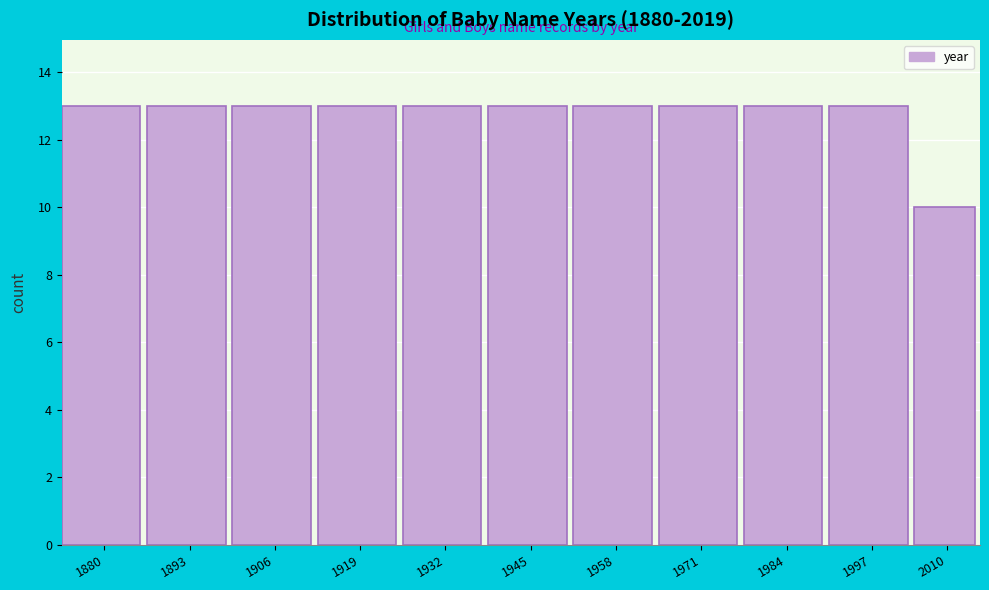

Reading left to right, what are all the values shown in this chart?

13	13	13	13	13	13	13	13	13	13	10